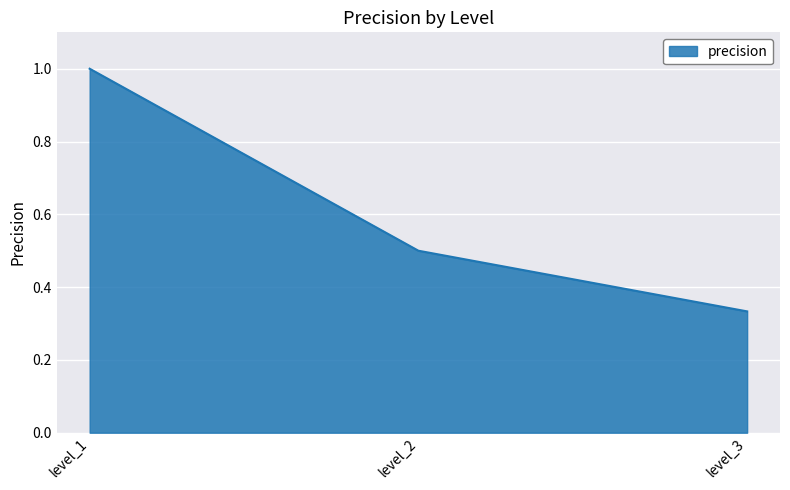

How many values are between 0 and 1?

3